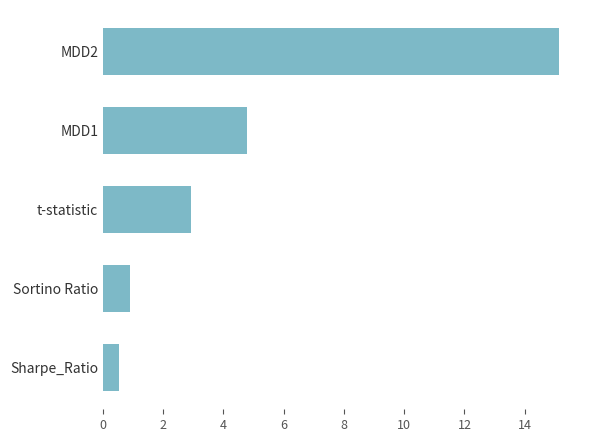

Count the number of categories in the chart.

5